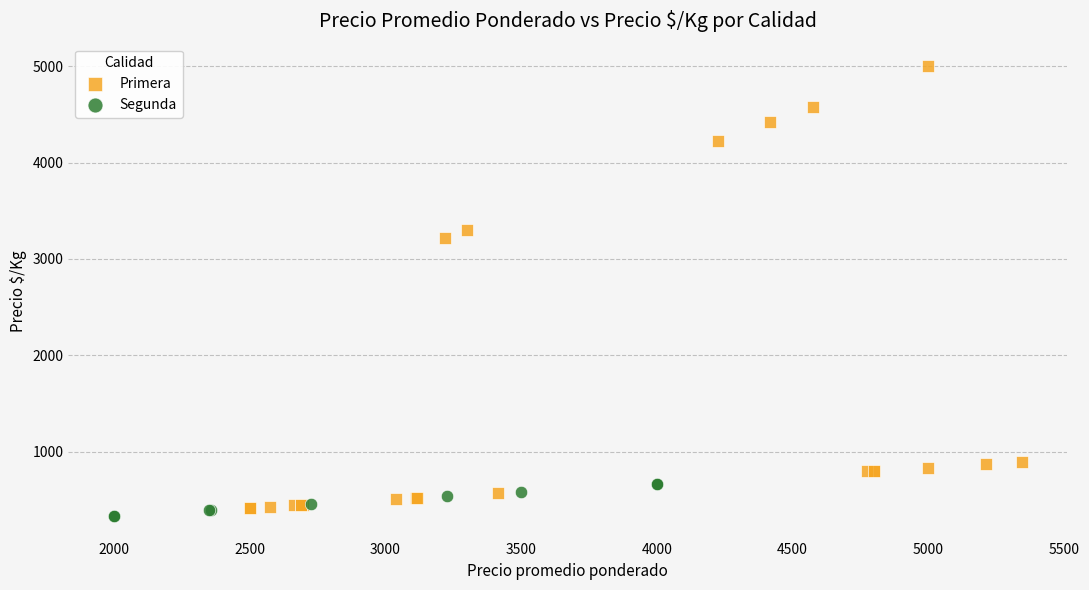

What are all the series names shown in the legend?

Primera, Segunda